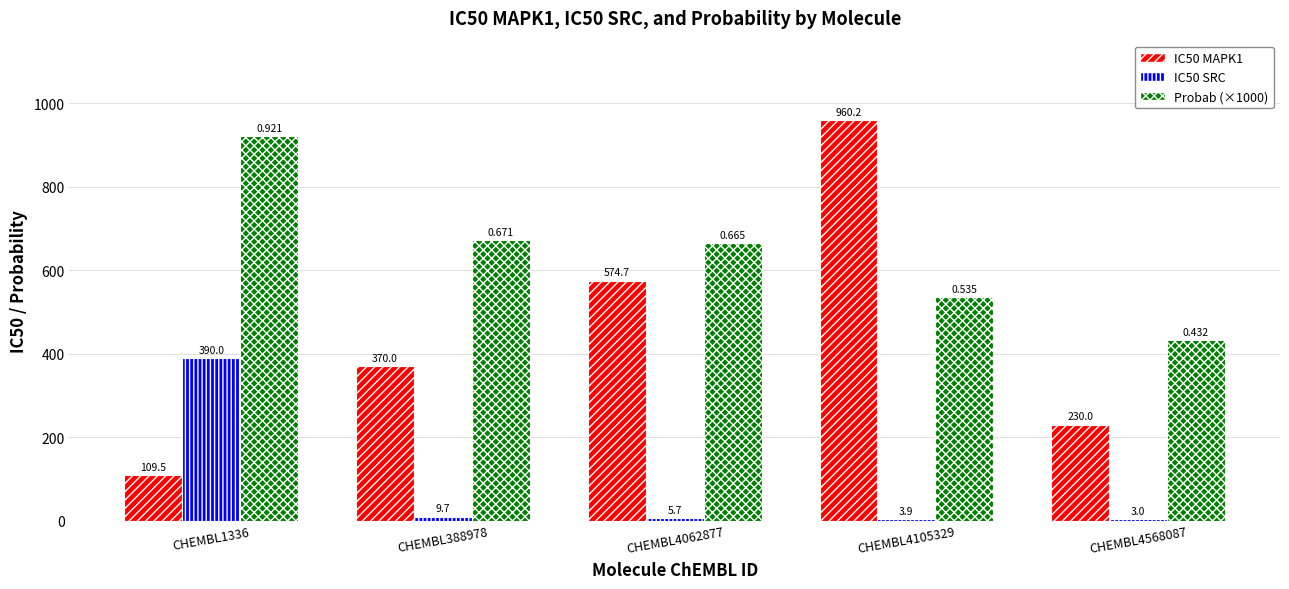

Reading left to right, list all the values displayed in this chart.

IC50 MAPK1: CHEMBL1336=109.5	CHEMBL388978=370.0	CHEMBL4062877=574.7	CHEMBL4105329=960.2	CHEMBL4568087=230.0
IC50 SRC: CHEMBL1336=390.0	CHEMBL388978=9.7	CHEMBL4062877=5.7	CHEMBL4105329=3.9	CHEMBL4568087=3.0
Probab (×1000): CHEMBL1336=921.4	CHEMBL388978=671.4	CHEMBL4062877=665.4	CHEMBL4105329=535.3	CHEMBL4568087=431.7